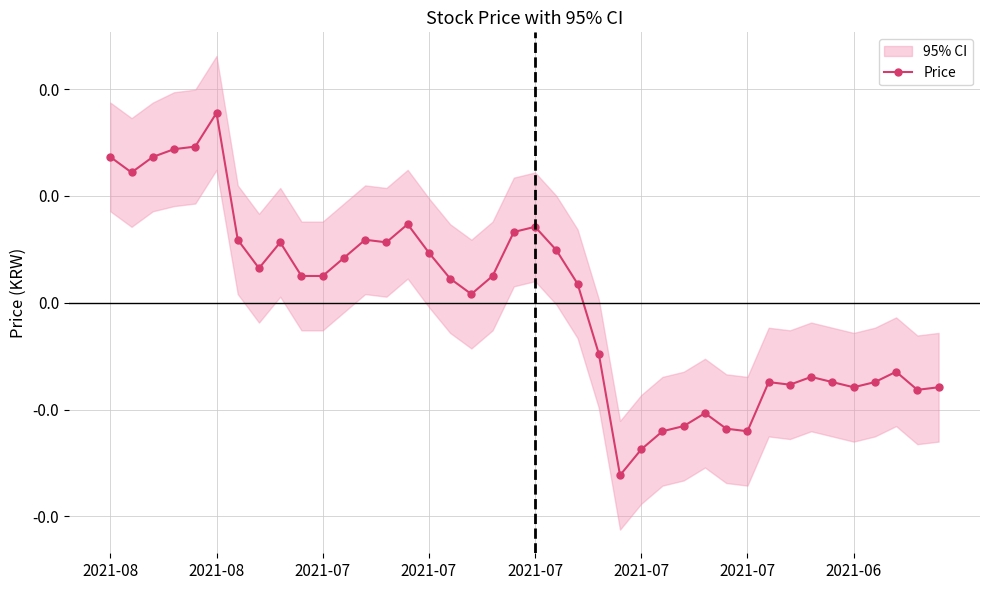

How many interior local valleys (lower than both neighbors) does the data have?

9